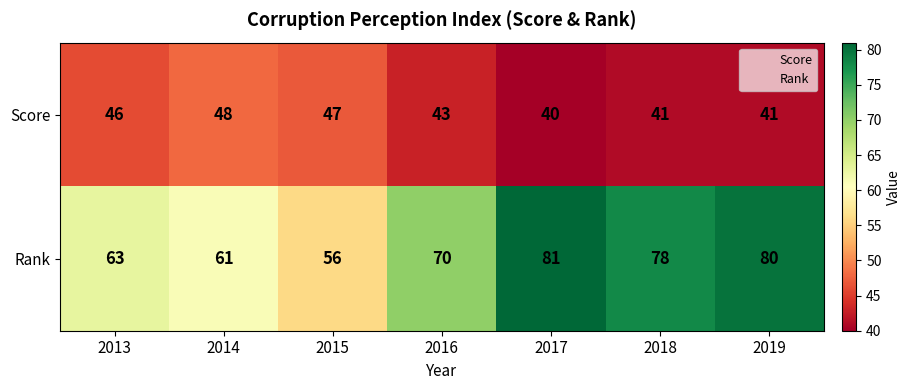

What is the sum of the Rank values at 2014 and 2017?

142